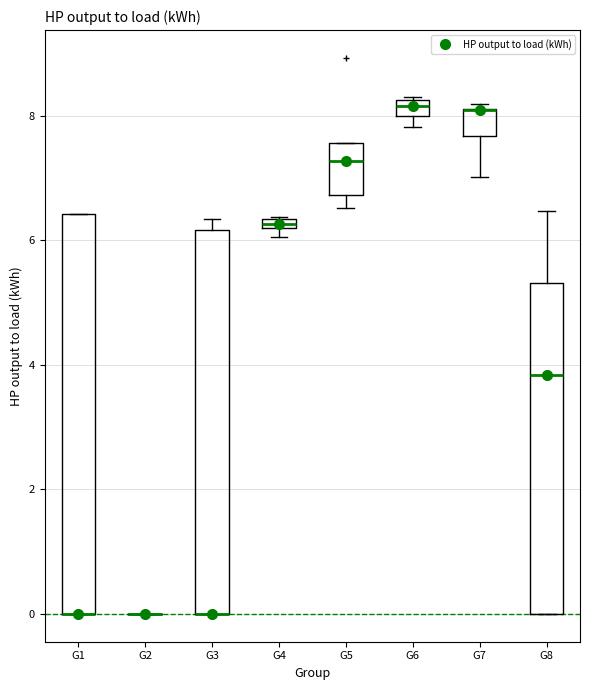

Comparing the boxes themselves (not the whiskers), which one is the tallest?

G1